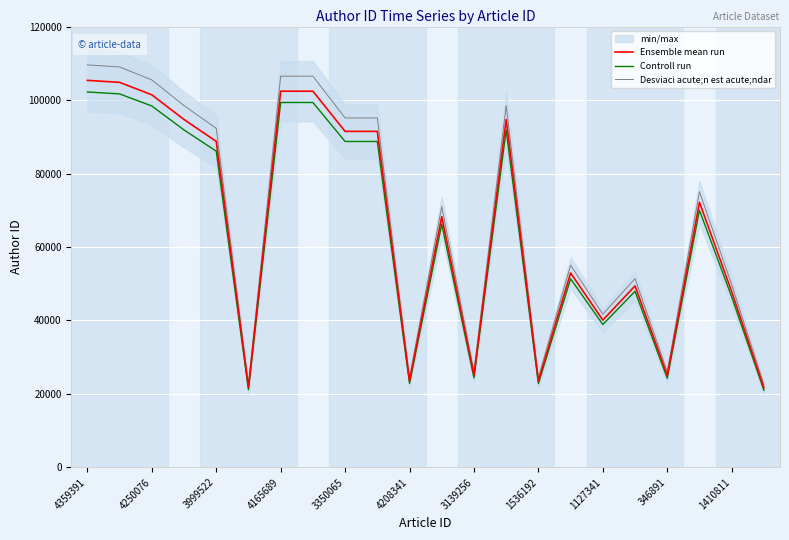

Rank the series by their average value, from lowest to highest.

Controll run, Ensemble mean run, Desviaci acute;n est acute;ndar